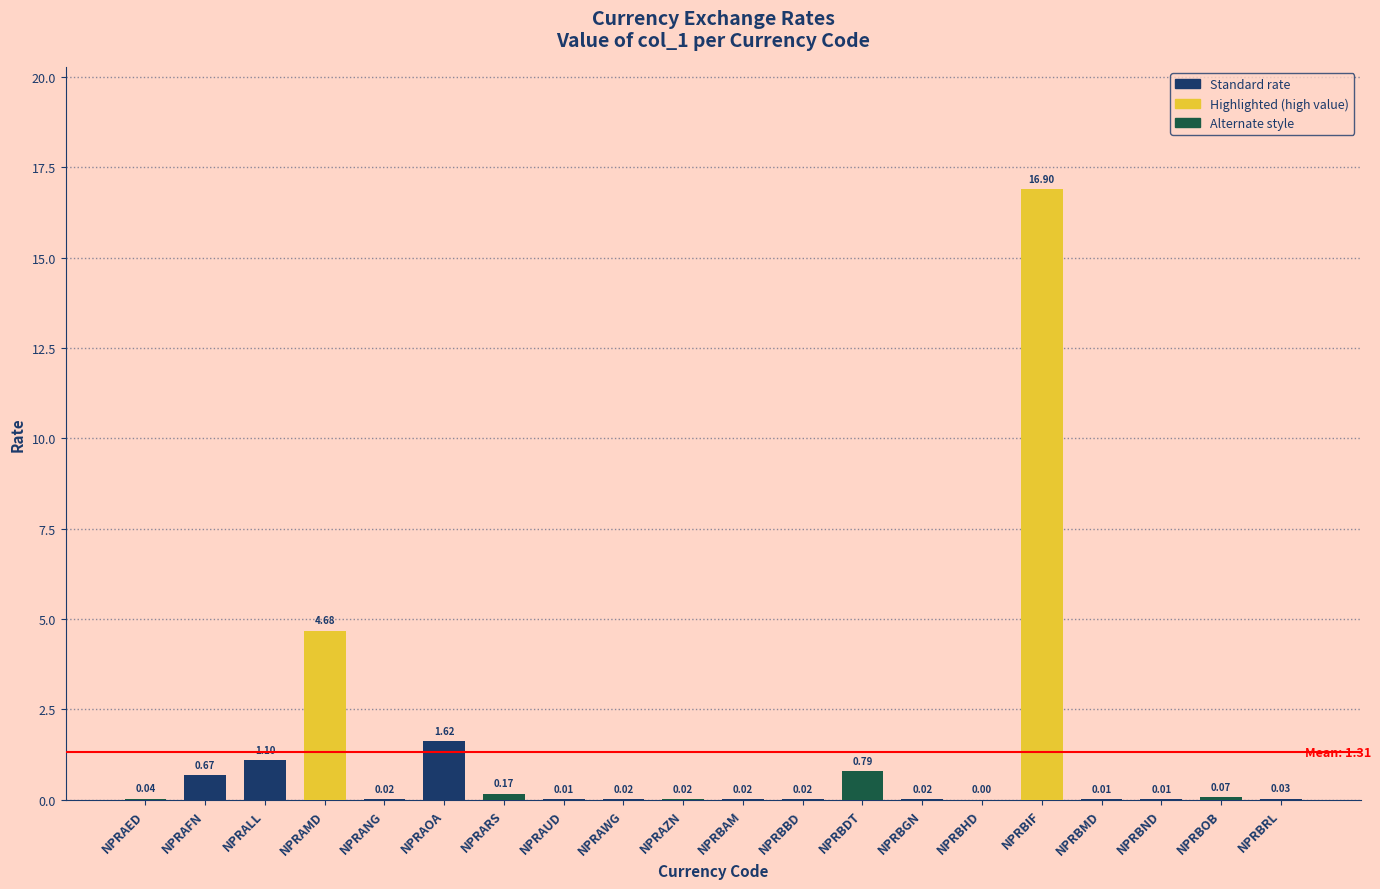

What is the sum of all values?

26.2